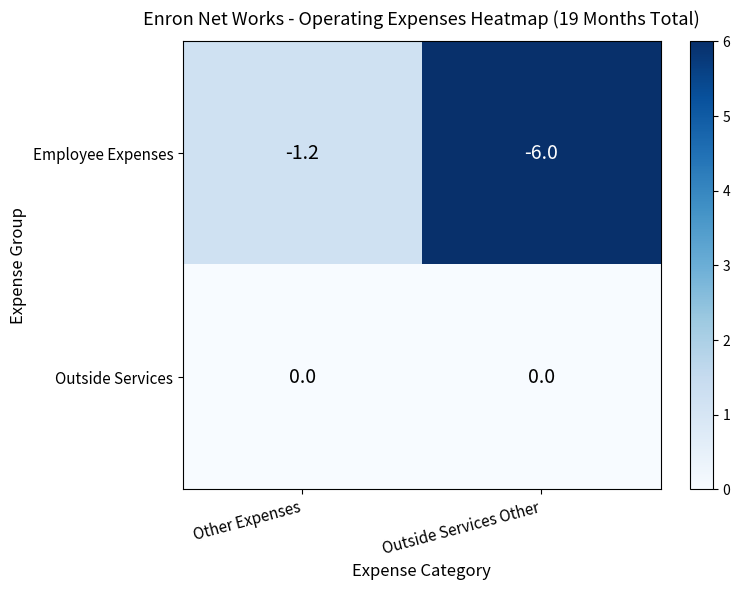

Rank the series by their average value, from lowest to highest.

Employee Expenses, Outside Services